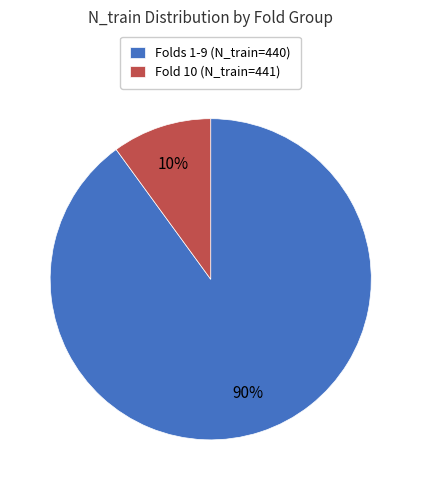

Do Folds 1-9 (N_train=440) and Fold 10 (N_train=441) together represent more than half of the pie?

Yes